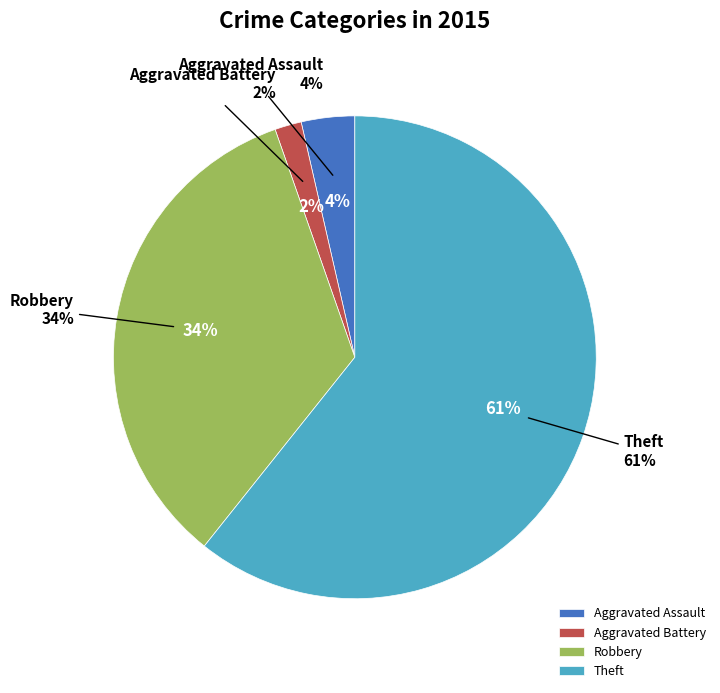

Does any single category account for the majority?

Yes